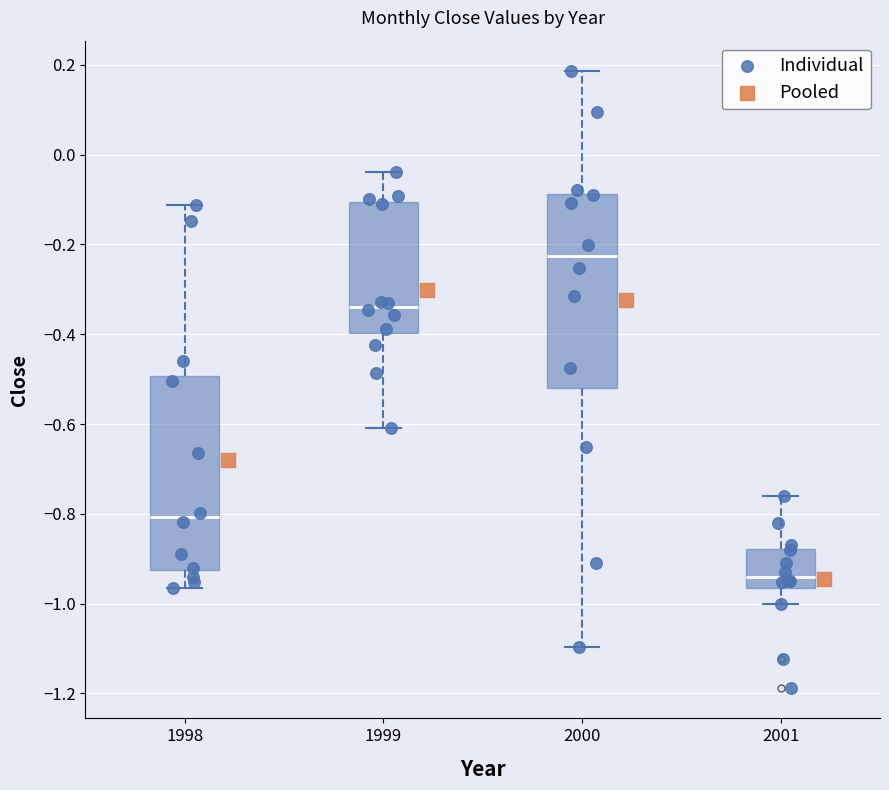

Where does the upper whisker of the box at x = 2001 end on the y-axis? The values are not printed on the chart, so give them approximately, as read against the axis.

-0.76